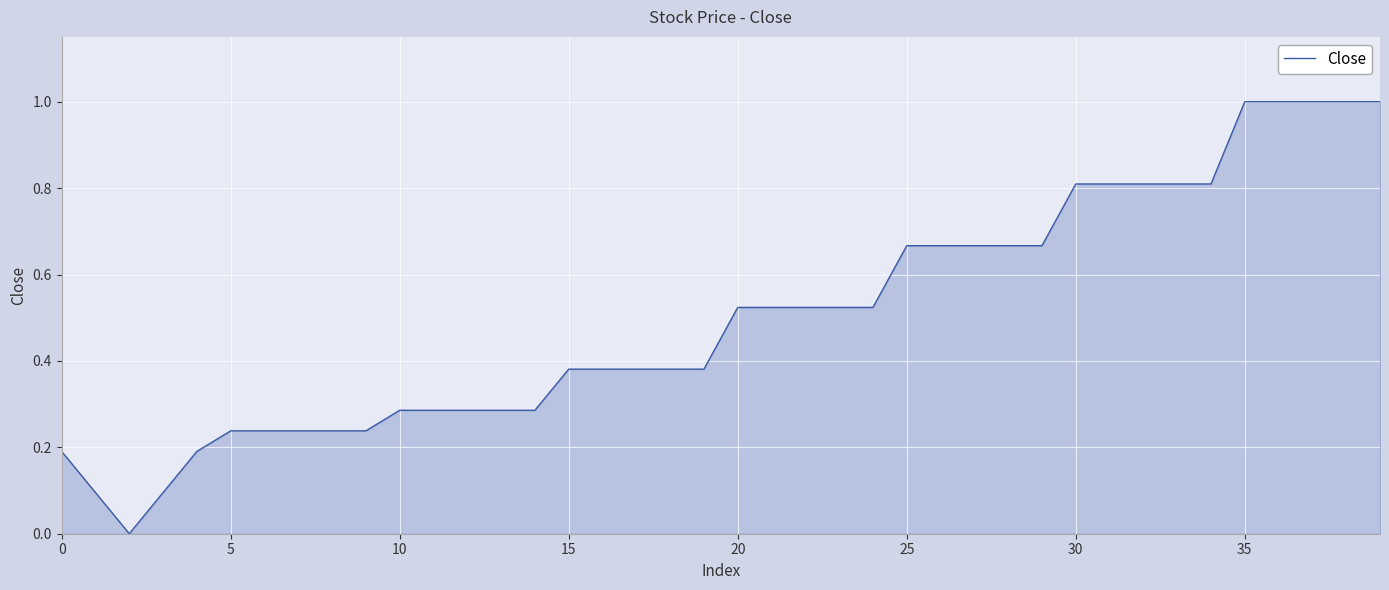

Does the chart have visible grid lines?

Yes